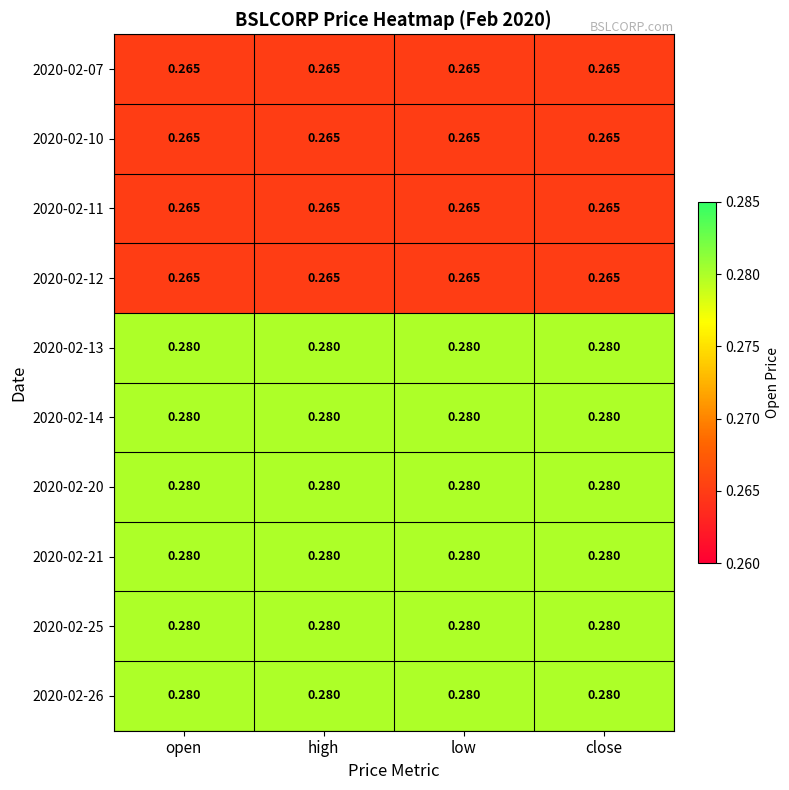

Is the value of 2020-02-11 at low greater than the value of 2020-02-21 at low?

No